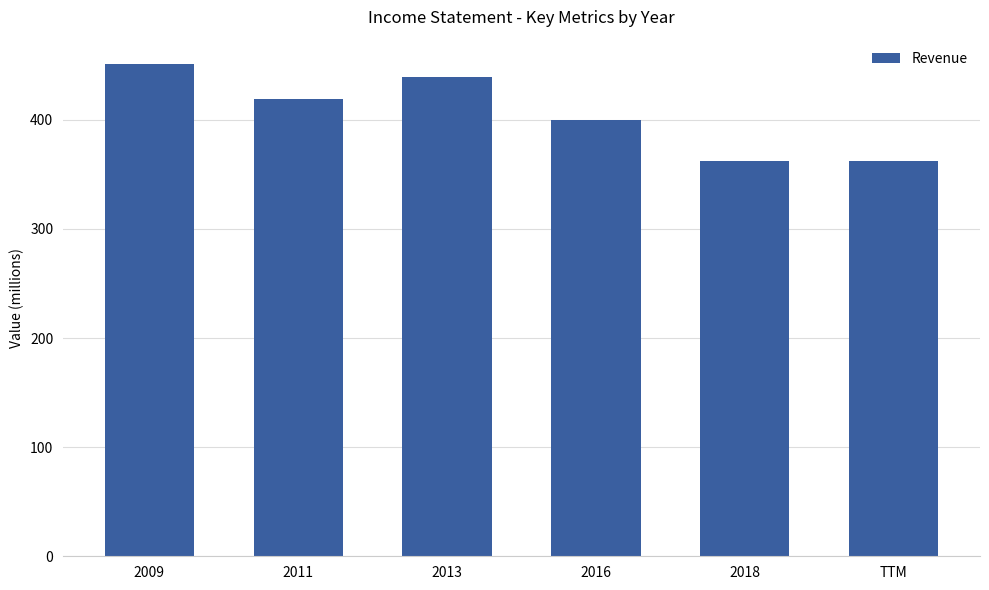

What is the greatest value displayed?

451